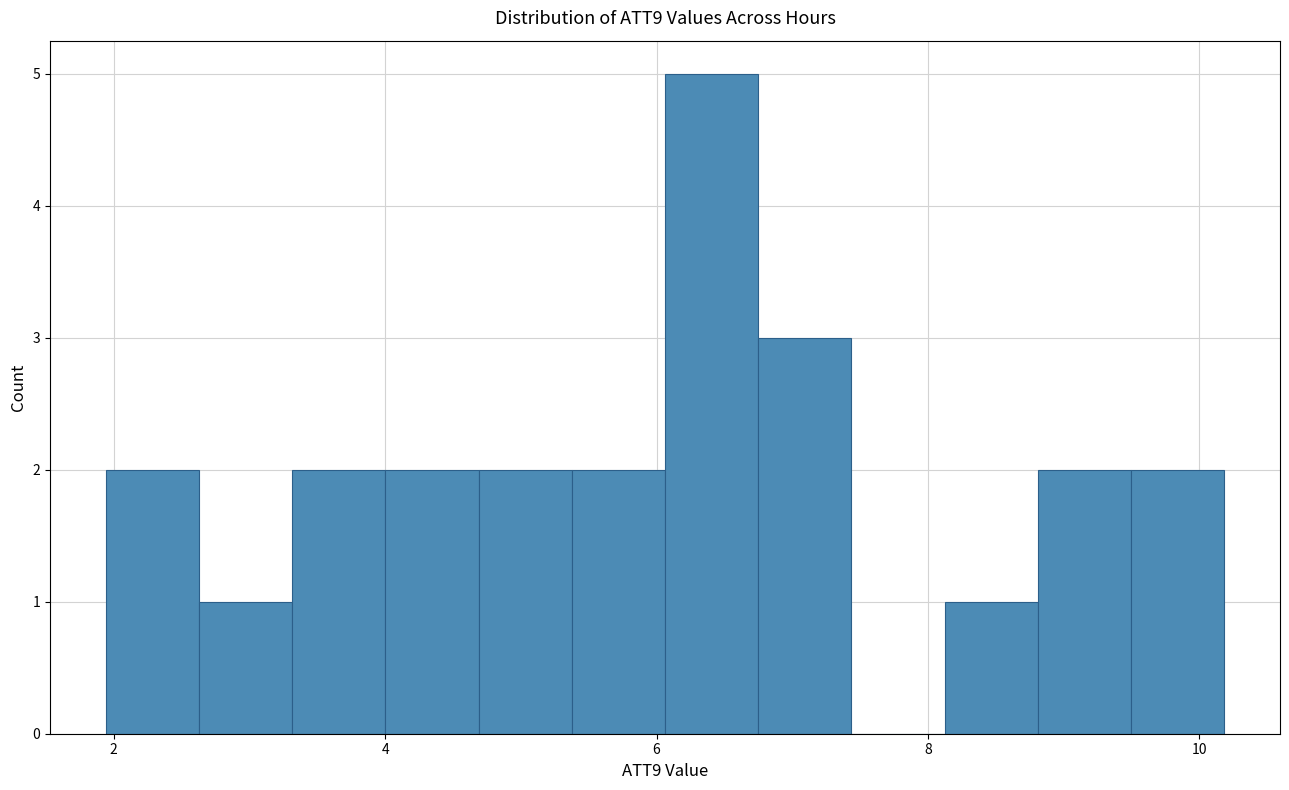

Read against the x-axis, roughly where is the centre of the tallest bar?

6.4